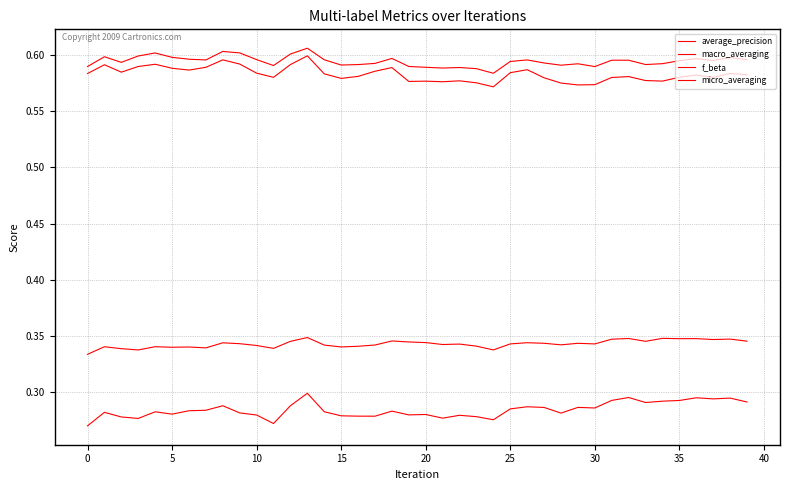

What is the value of the macro_averaging point at the 23rd from the left?

0.3